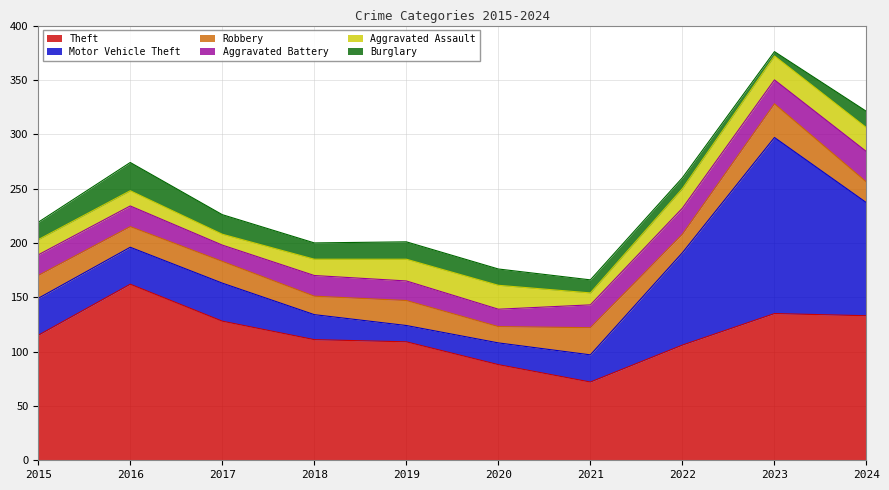

What is the average value of the Burglary series?

15